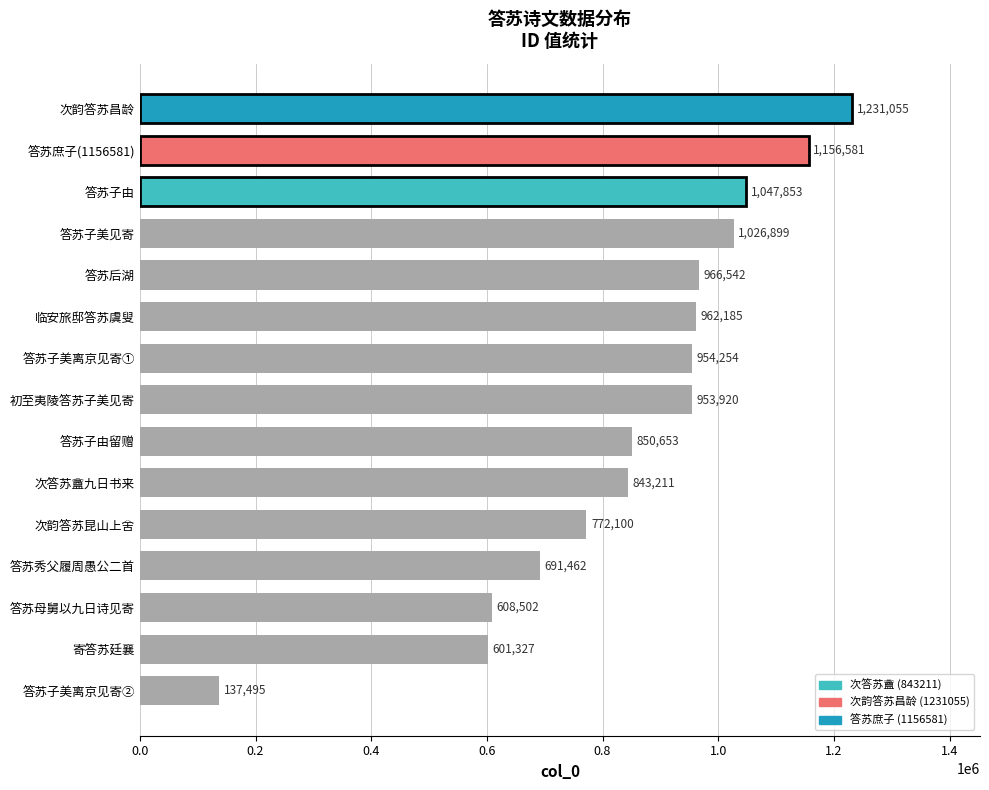

What is the minimum value shown in the chart?

137495